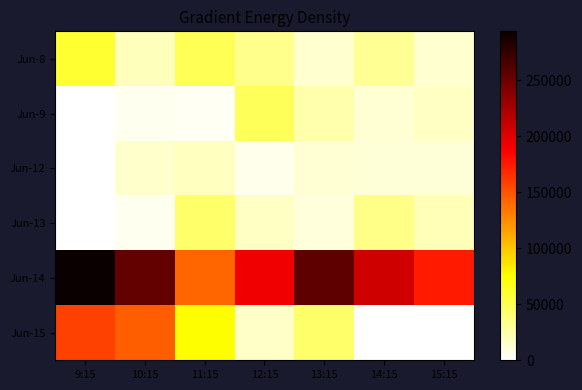

Which has a higher value, 13:15 or 15:15?

13:15